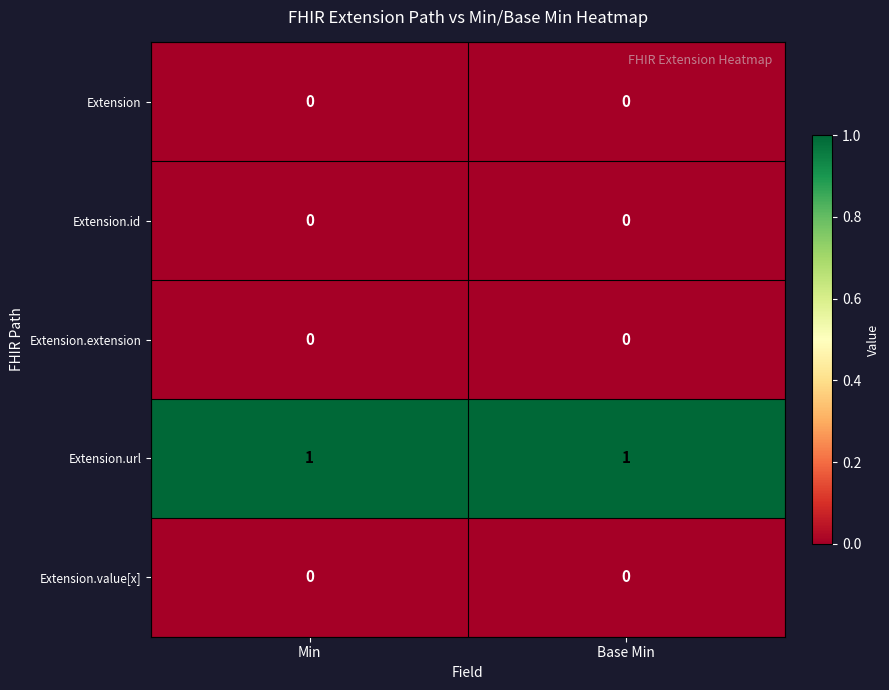

Is the value of Extension at Min greater than the value of Extension.url at Min?

No